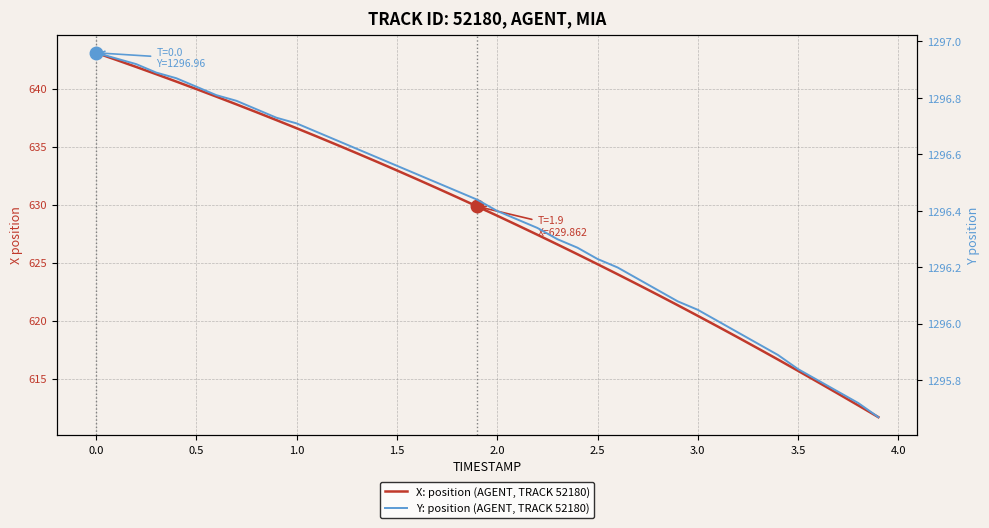

What is the sum of all X: position (AGENT, TRACK 52180) values?

25149.5